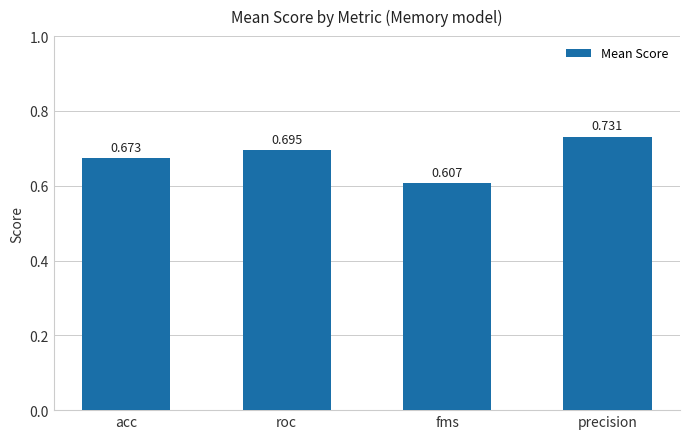

The chart shows a value of 0.3 at fms. True or false?

False